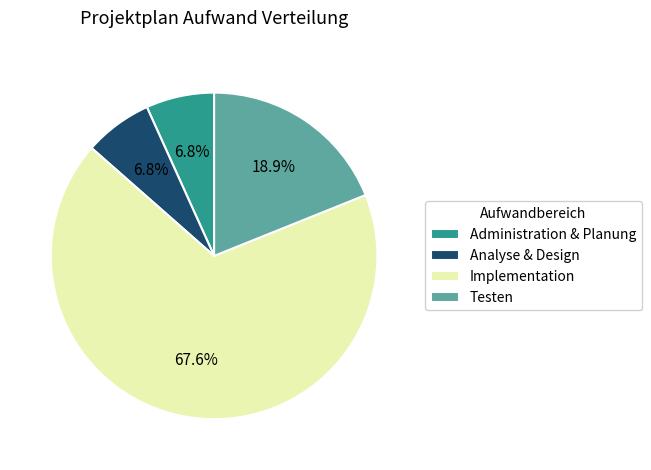

Which slice is the largest?

Implementation